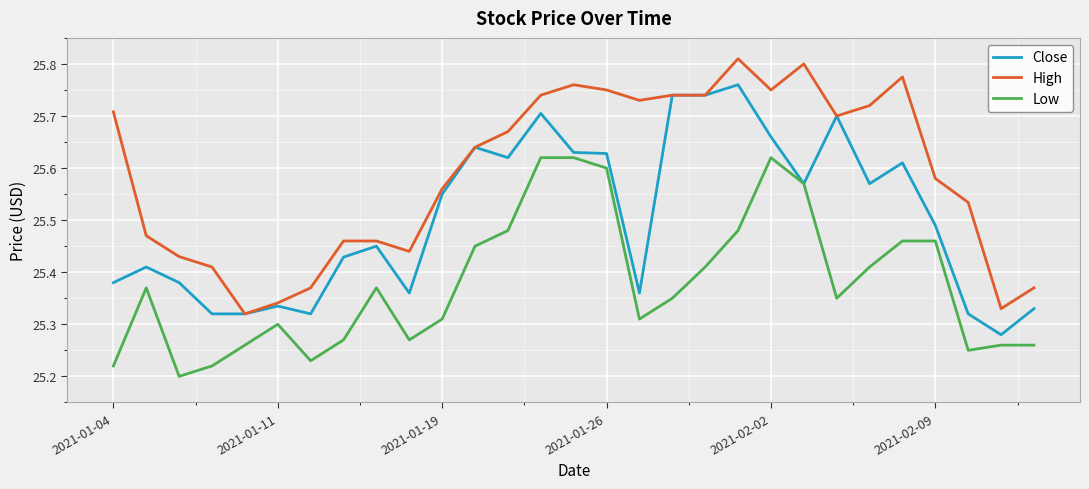

True or false: High and Low intersect in this chart.

False